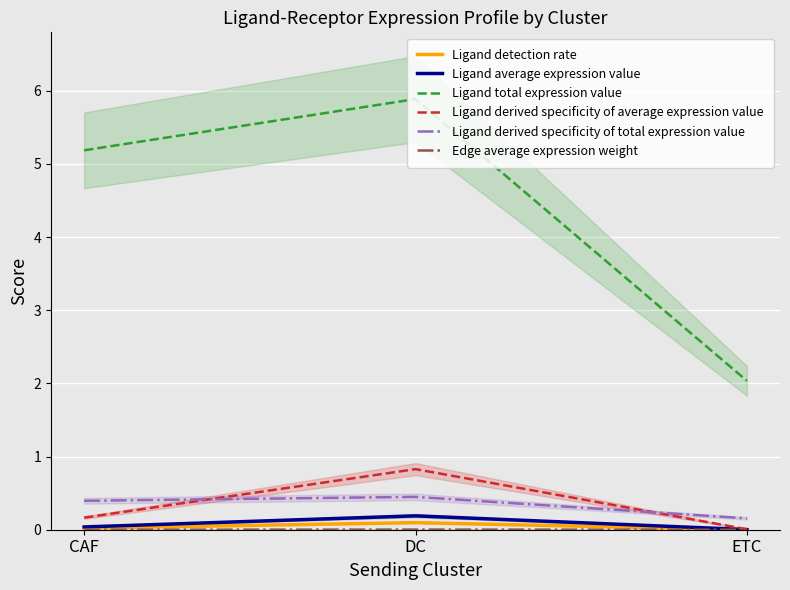

Where is Ligand derived specificity of average expression value nearest to the value 0?

ETC